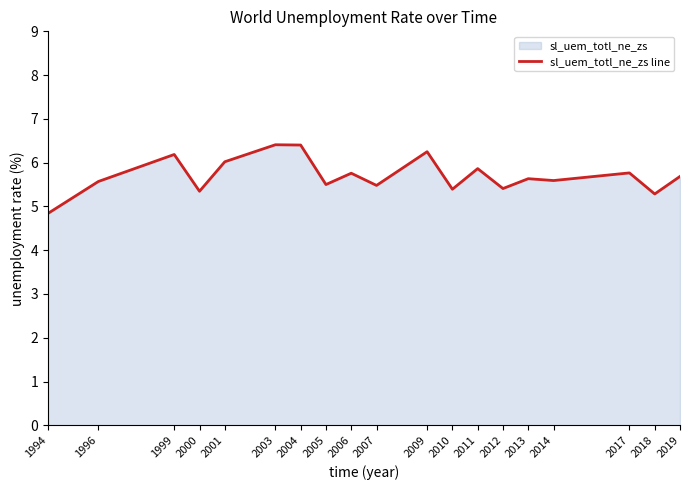

Rank the categories by value from lowest to highest.

1994, 2018, 2000, 2010, 2012, 2007, 2005, 1996, 2014, 2013, 2019, 2006, 2017, 2011, 2001, 1999, 2009, 2004, 2003